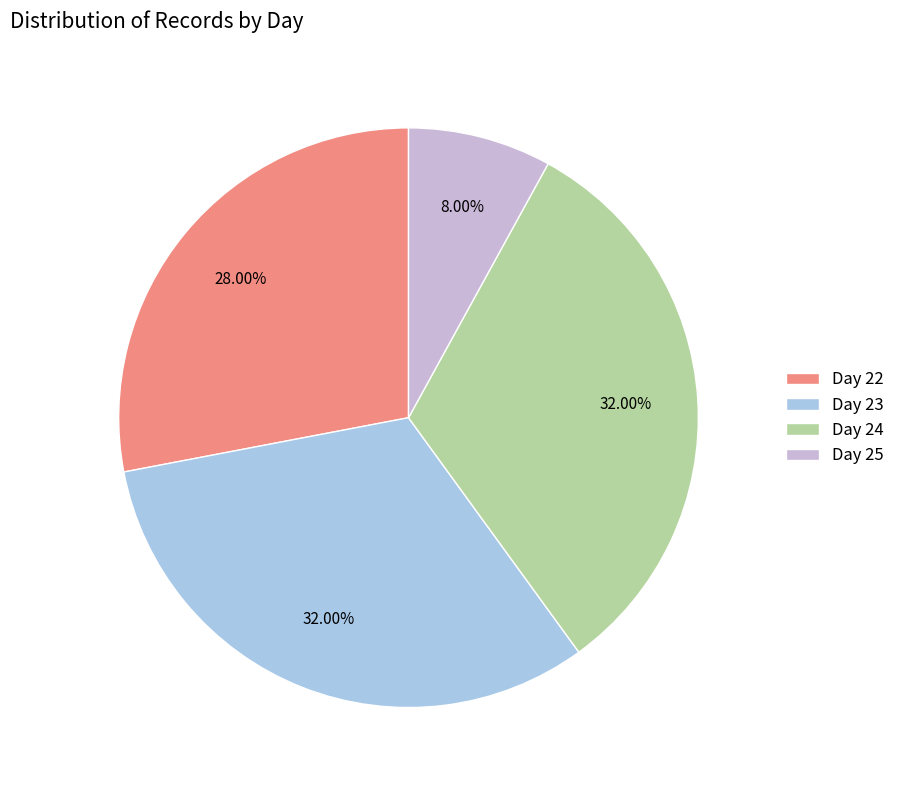

Combined, what portion of the pie is Day 22 and Day 23?

60.0%